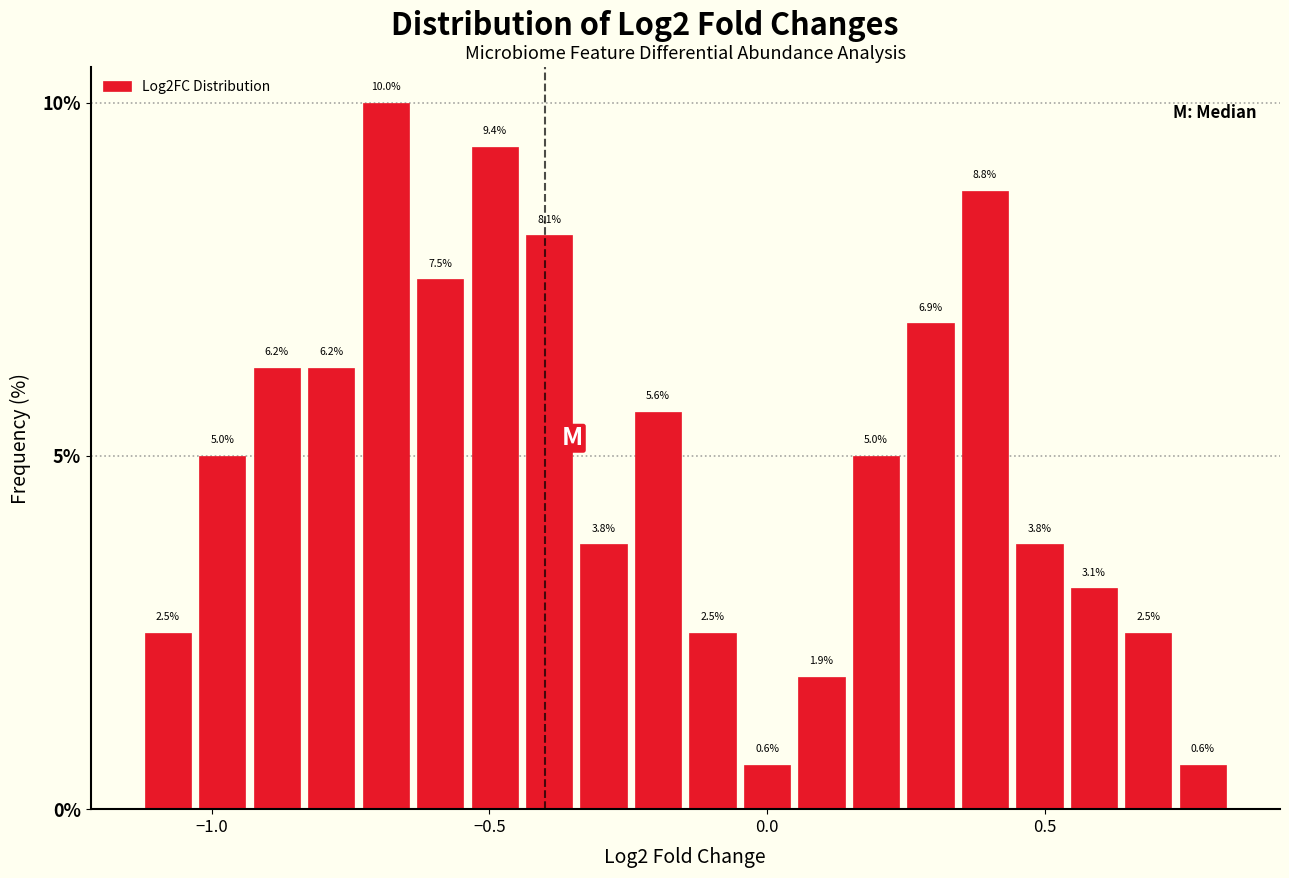

Around what value on the x-axis is the tallest bar? Give the approximate position of its centre, as read against the axis.

-0.70